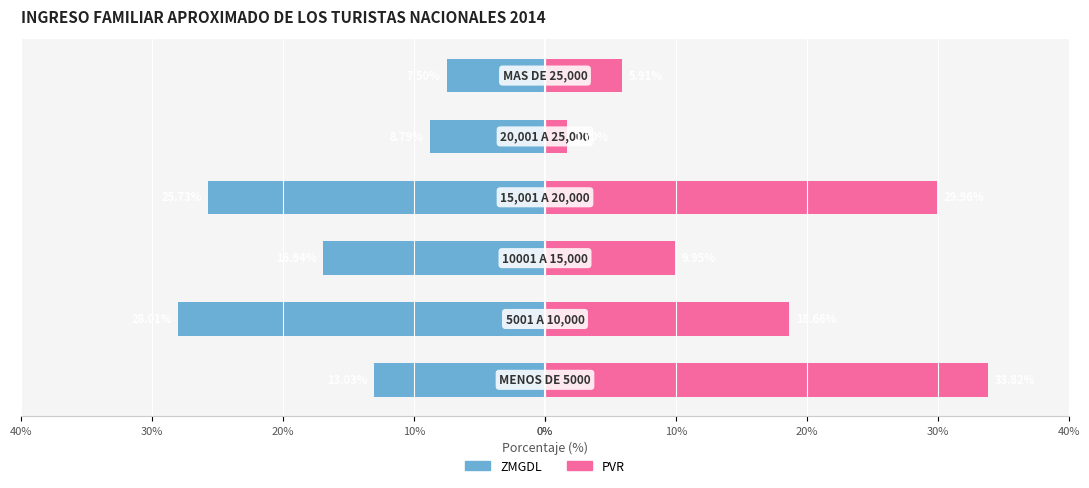

Rank the series at 30% from highest to lowest value.

PVR, ZMGDL